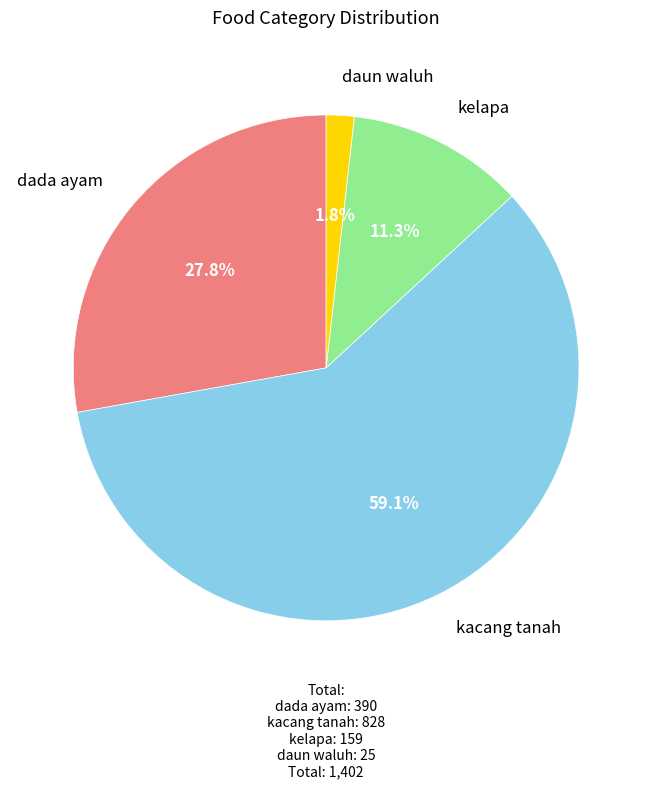

To the nearest percent, what percentage of the pie is dada ayam?

28%